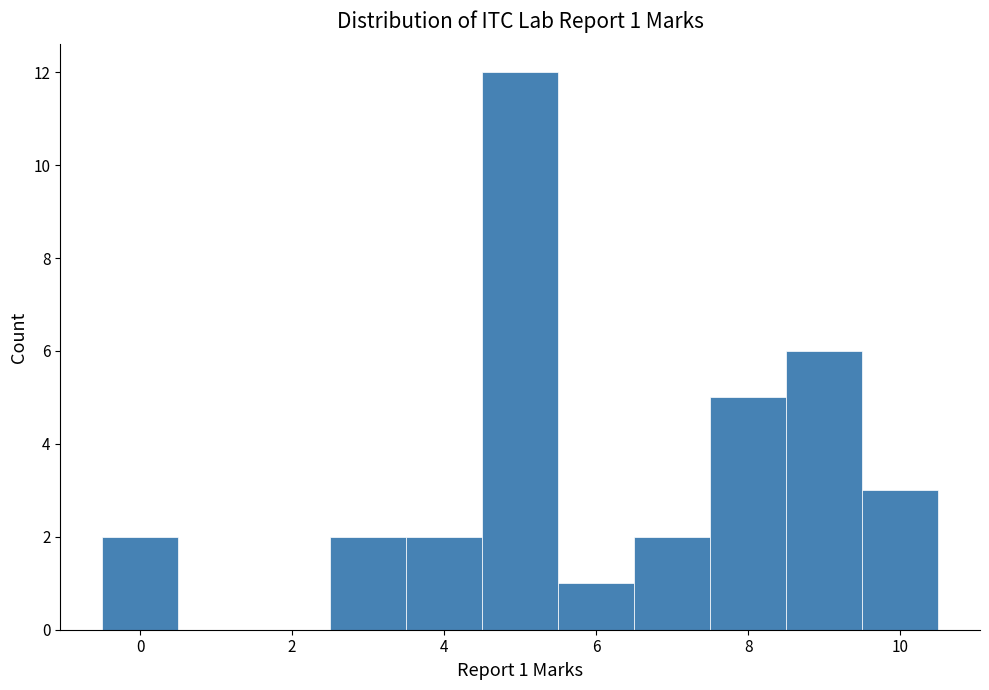

Which range on the x-axis has the tallest bar?

4.5 to 5.5